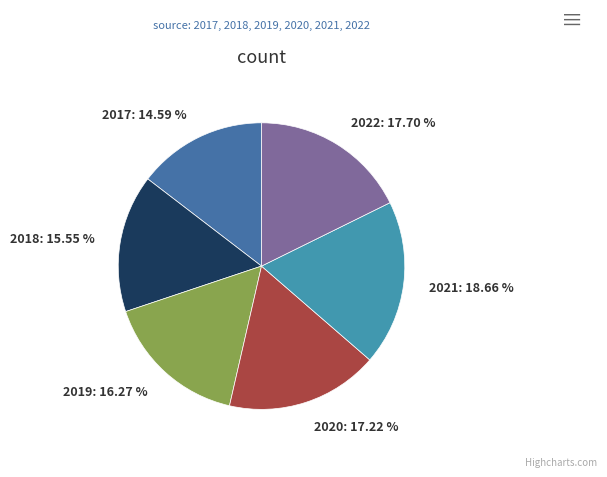

To the nearest percent, what portion does 2019 represent?

16%